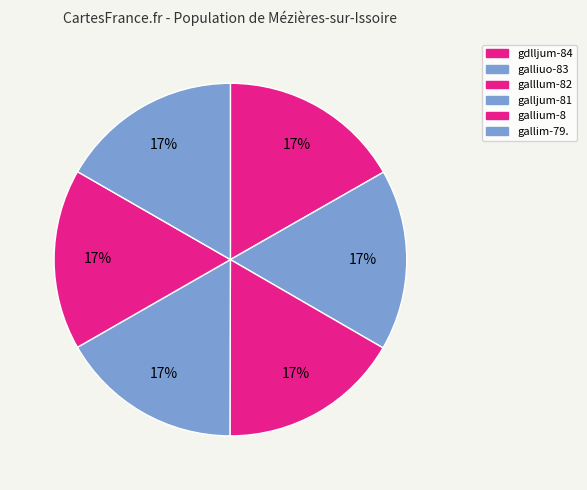

How many slices are in this pie chart?

6